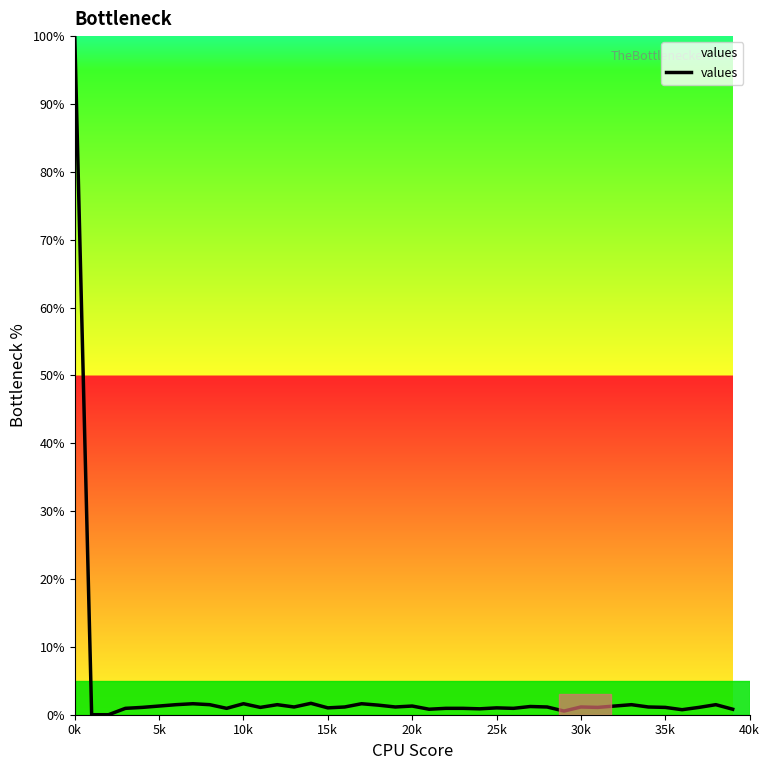

What is the difference between the maximum and minimum values?

100.0